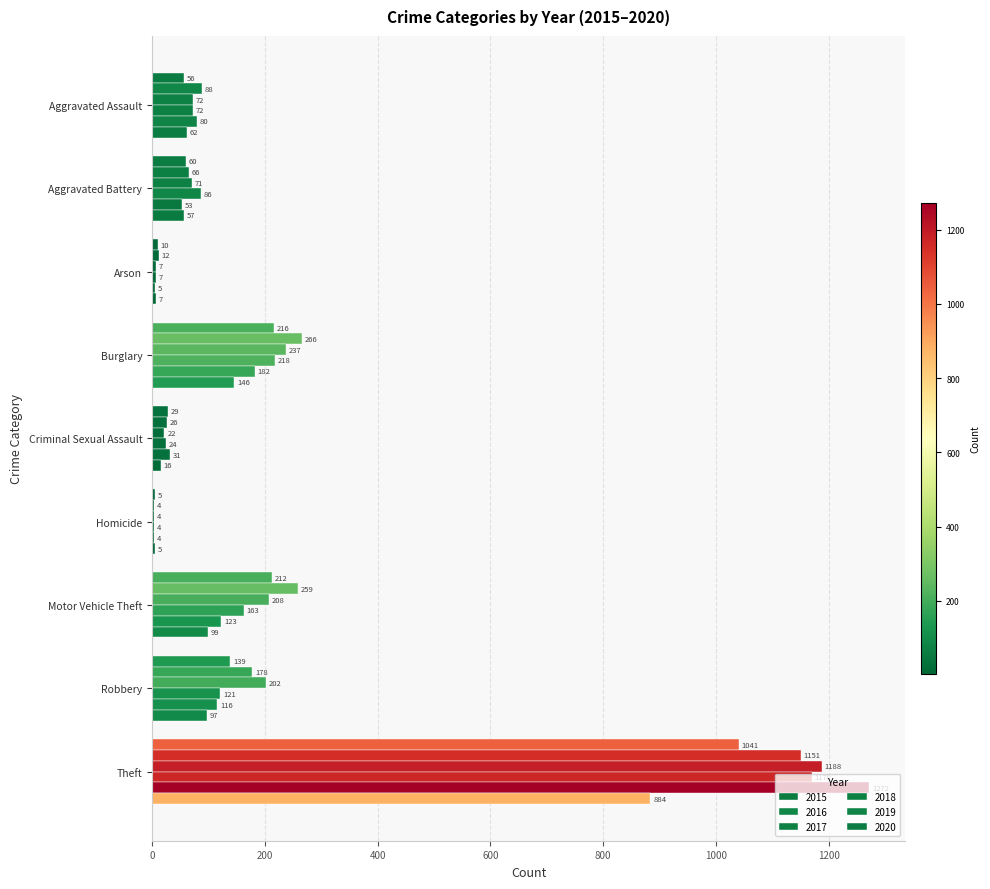

Where is 2015 nearest to the value 523?

Burglary